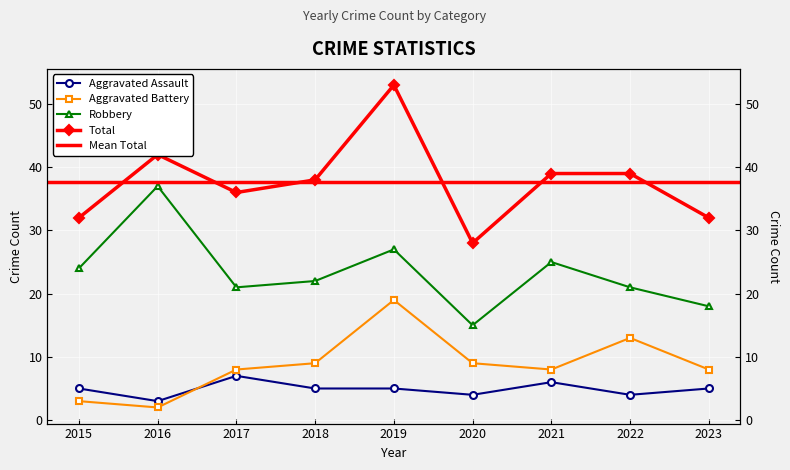

The Total series shows 39 at 2021. True or false?

True